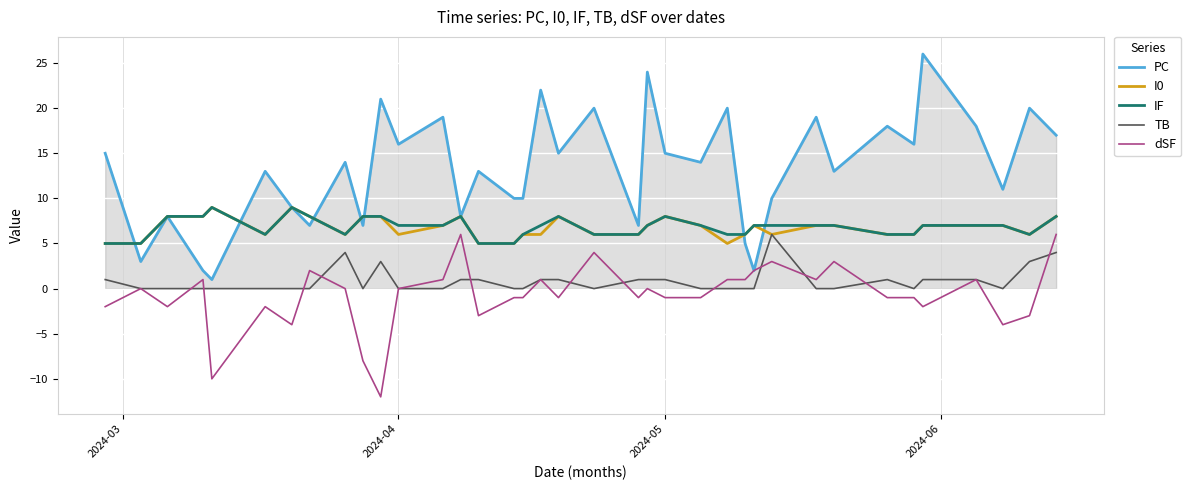

True or false: IF has more than 1 interior local peaks.

True